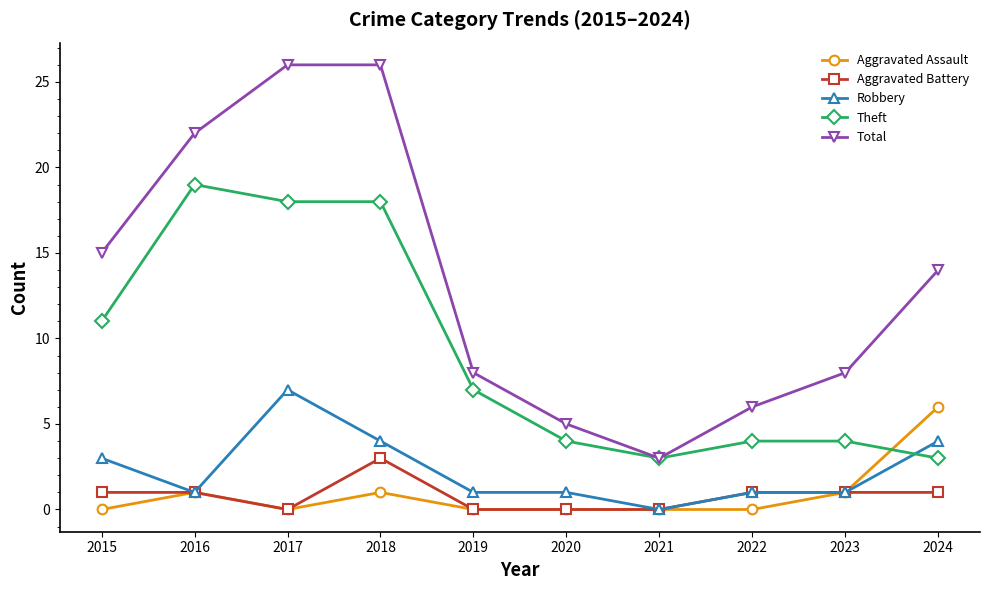

What is the difference between the maximum and minimum values in the Theft series?

16